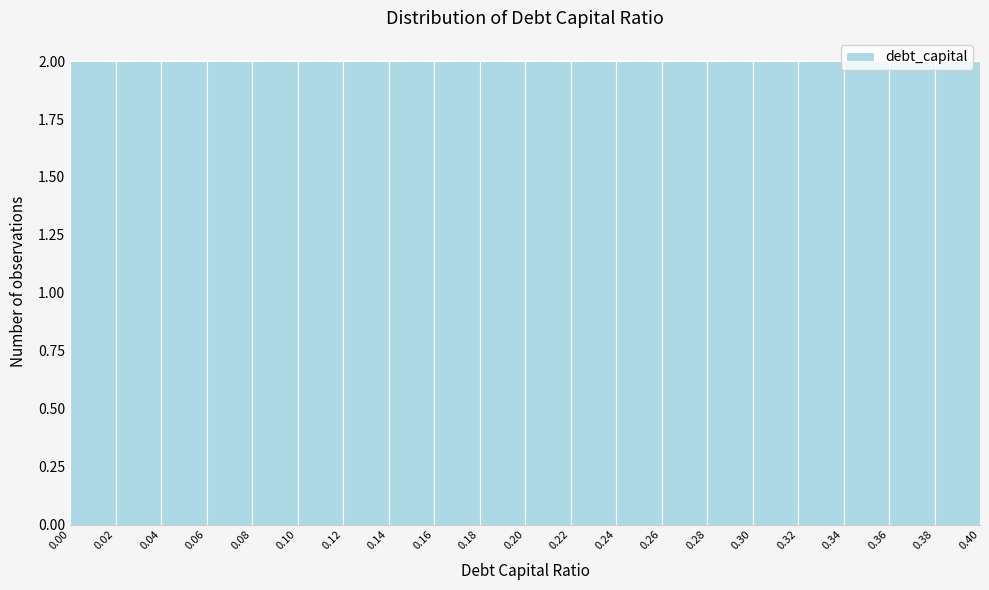

Reading left to right, list every bar in this chart as the range it spans on the x-axis followed by its height. The values are not printed on the chart, so give them approximately, as read against the axis.

0.00 to 0.02: 2
0.02 to 0.04: 2
0.04 to 0.06: 2
0.06 to 0.08: 2
0.08 to 0.10: 2
0.10 to 0.12: 2
0.12 to 0.14: 2
0.14 to 0.16: 2
0.16 to 0.18: 2
0.18 to 0.20: 2
0.20 to 0.22: 2
0.22 to 0.24: 2
0.24 to 0.26: 2
0.26 to 0.28: 2
0.28 to 0.30: 2
0.30 to 0.32: 2
0.32 to 0.34: 2
0.34 to 0.36: 2
0.36 to 0.38: 2
0.38 to 0.40: 2